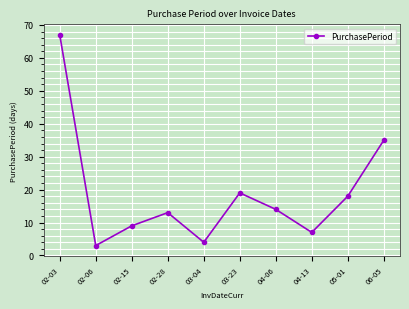

What is the maximum value shown in the chart?

67